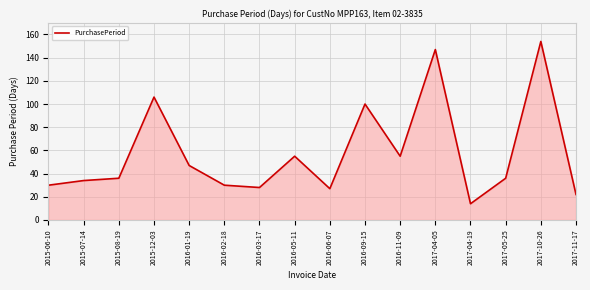

At which category does the data reach its first local valley?

2016-03-17